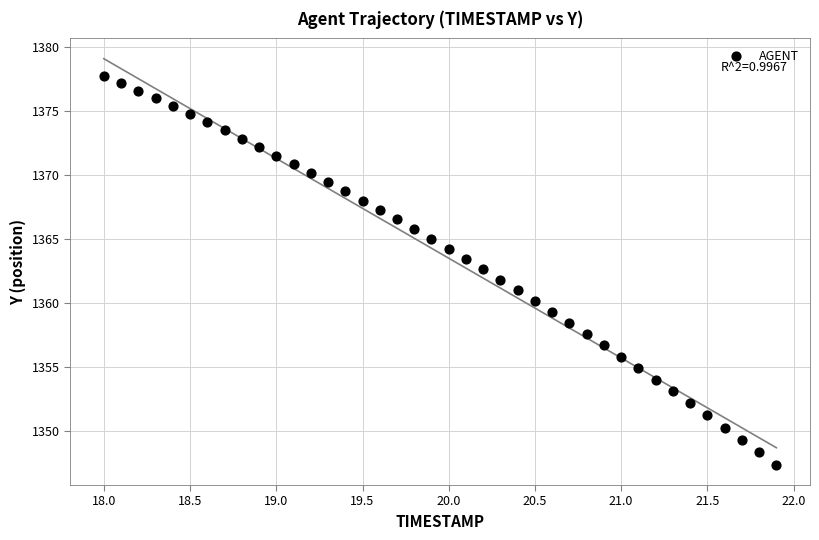

What is the range of Y values (max minus min)?

30.4